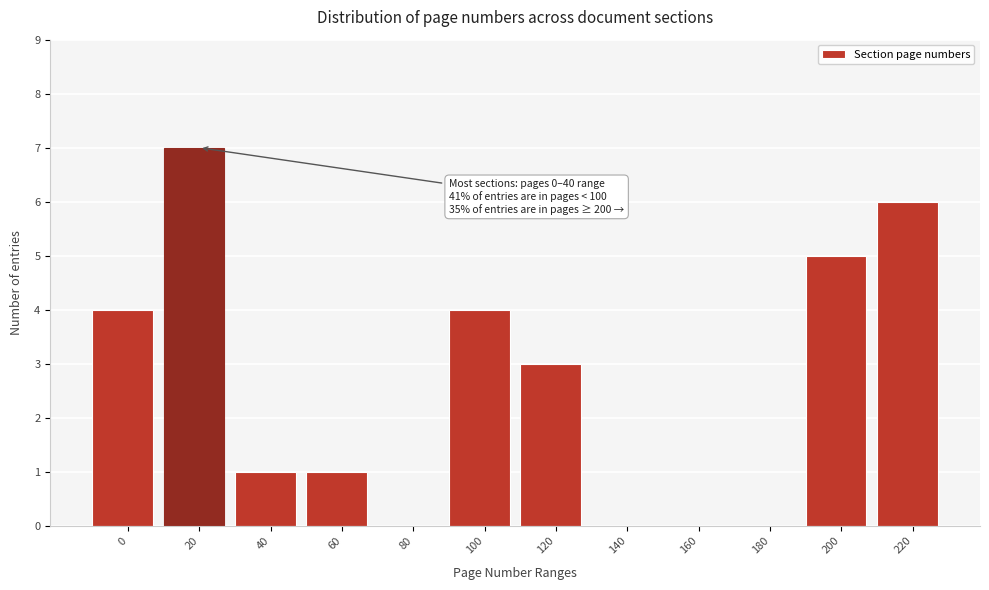

Reading right to left, what are all the values shown in this chart?

220=6	200=5	180=0	160=0	140=0	120=3	100=4	80=0	60=1	40=1	20=7	0=4